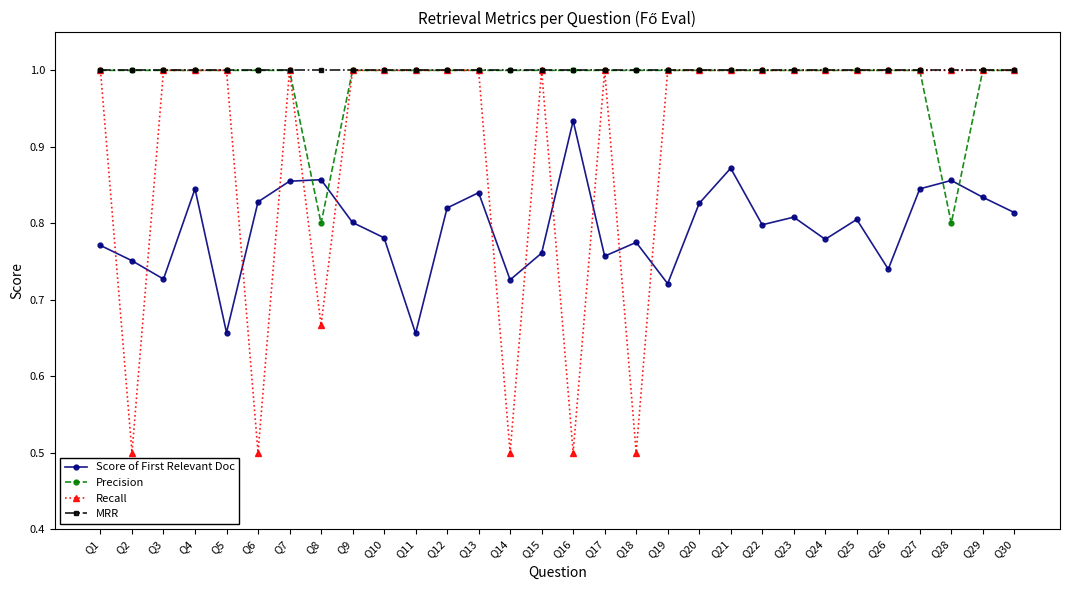

How many lines are shown in the chart?

4